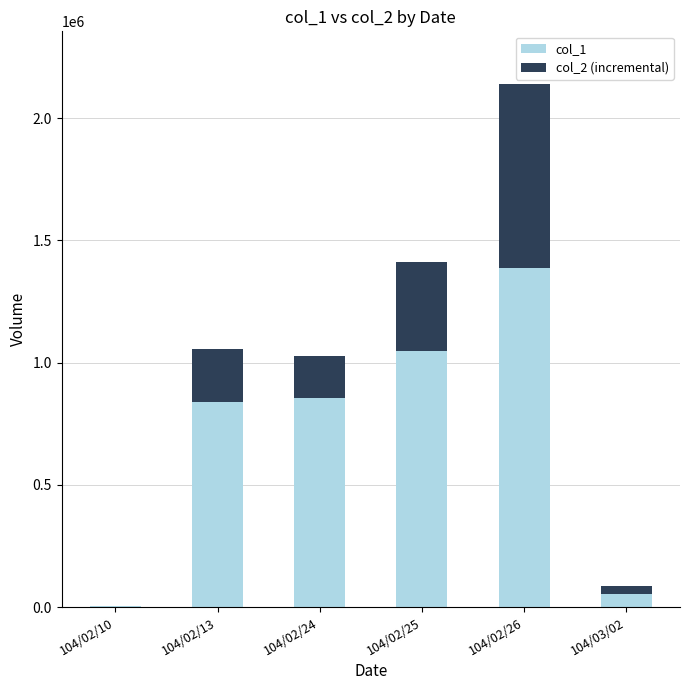

At which category is the sum across all series the highest?

104/02/26